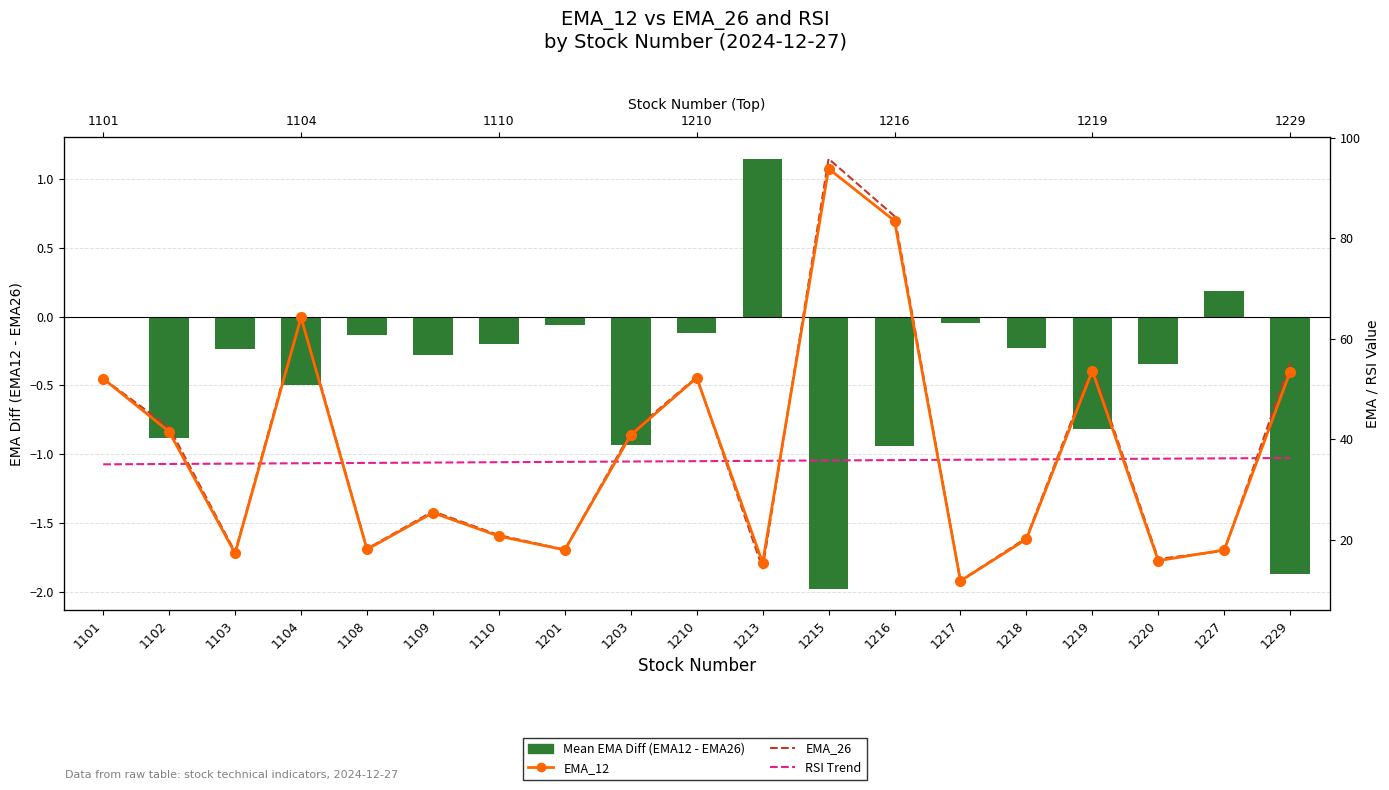

Which series has the largest Y range (max minus min)?

EMA_26